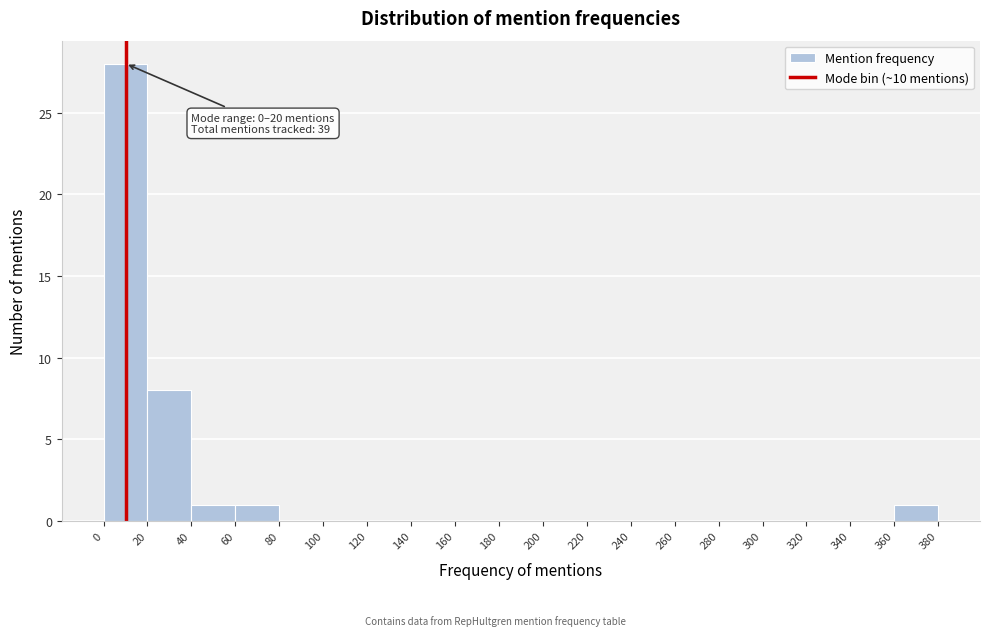

Over which range of the x-axis is the bar tallest?

0 to 20